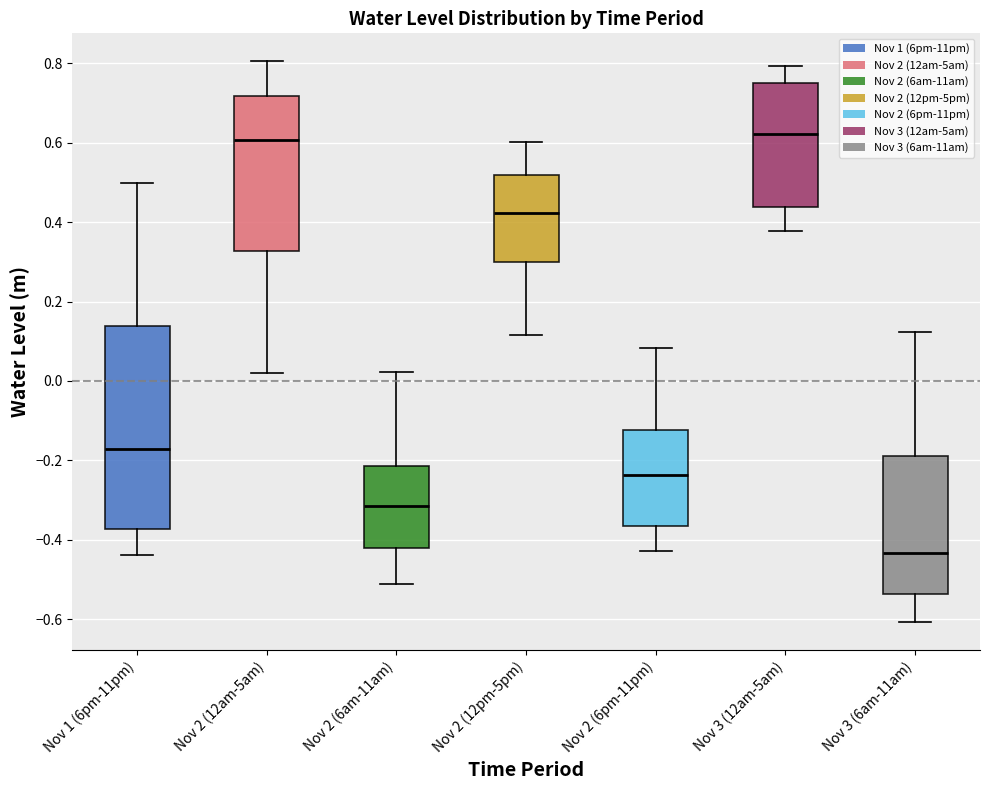

Which box is the tallest, from its lower edge to its upper edge?

Nov 1 (6pm-11pm)